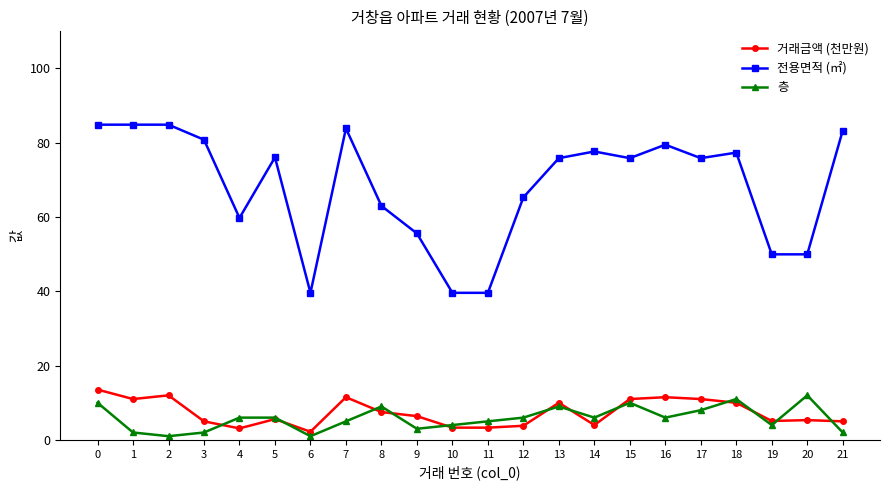

Between which two adjacent categories do 거래금액 (천만원) and 층 first intersect?

3 and 4